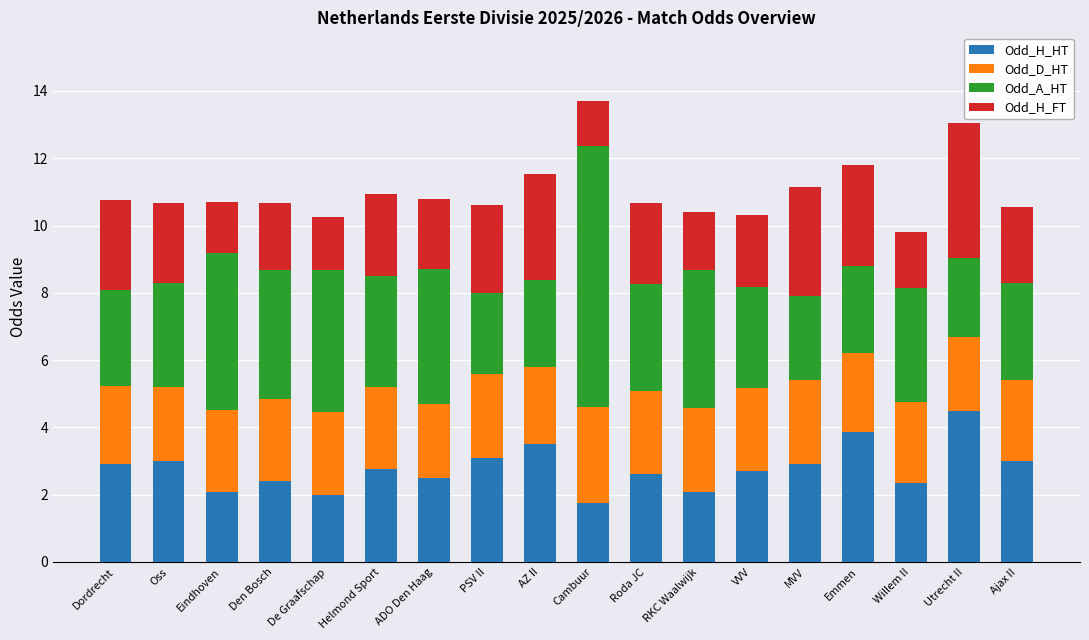

What is the total value across all series at Dordrecht?

10.8